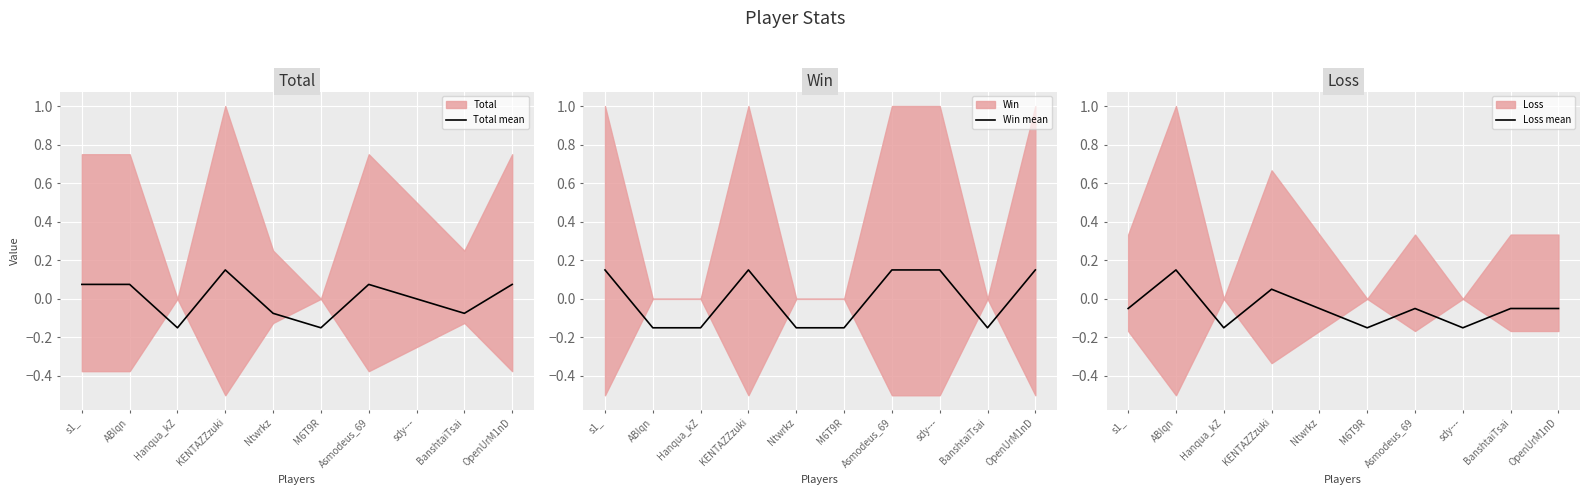

The value of Total mean at M6T9R is -0.2. True or false?

False